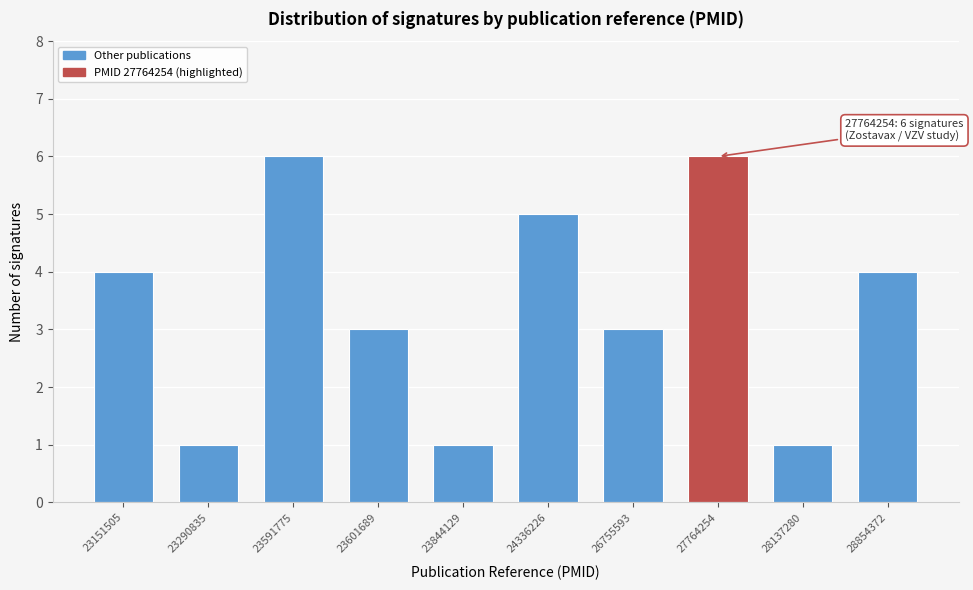

Reading left to right, extract all data points from this chart.

4	1	6	3	1	5	3	6	1	4